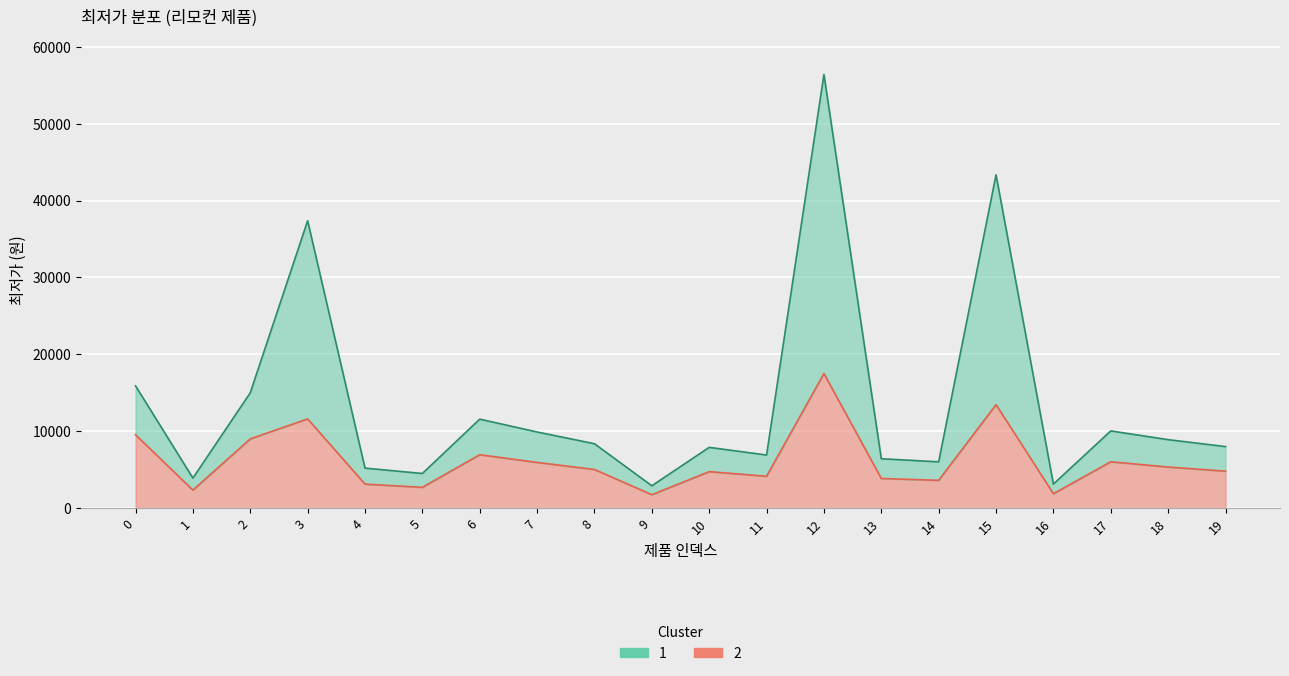

Rank the categories by value from highest to lowest.

12, 15, 3, 0, 2, 6, 17, 7, 18, 8, 19, 10, 11, 13, 14, 4, 5, 1, 16, 9